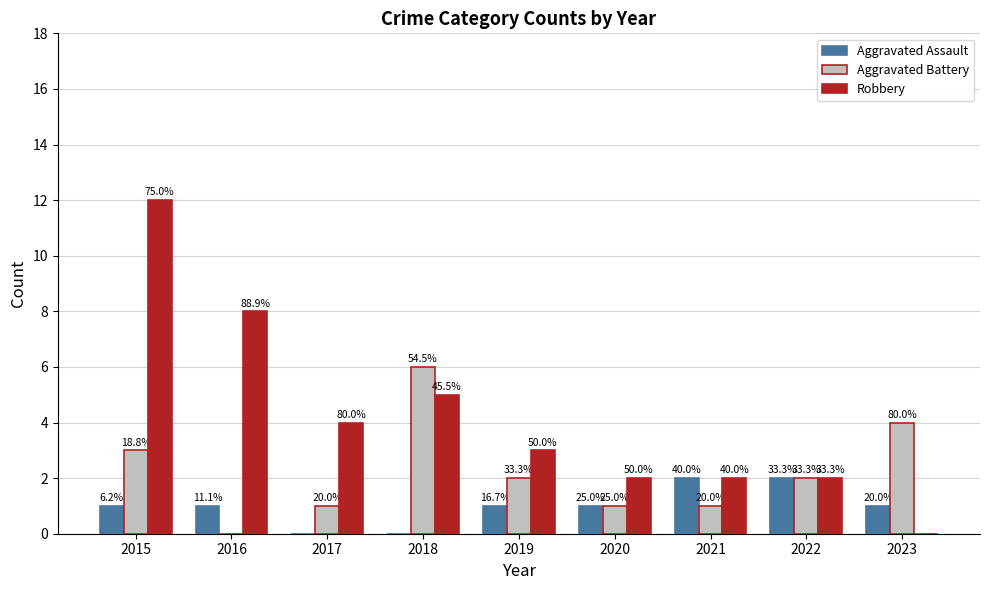

Is the value of Aggravated Assault at 2021 greater than the value of Aggravated Battery at 2023?

No